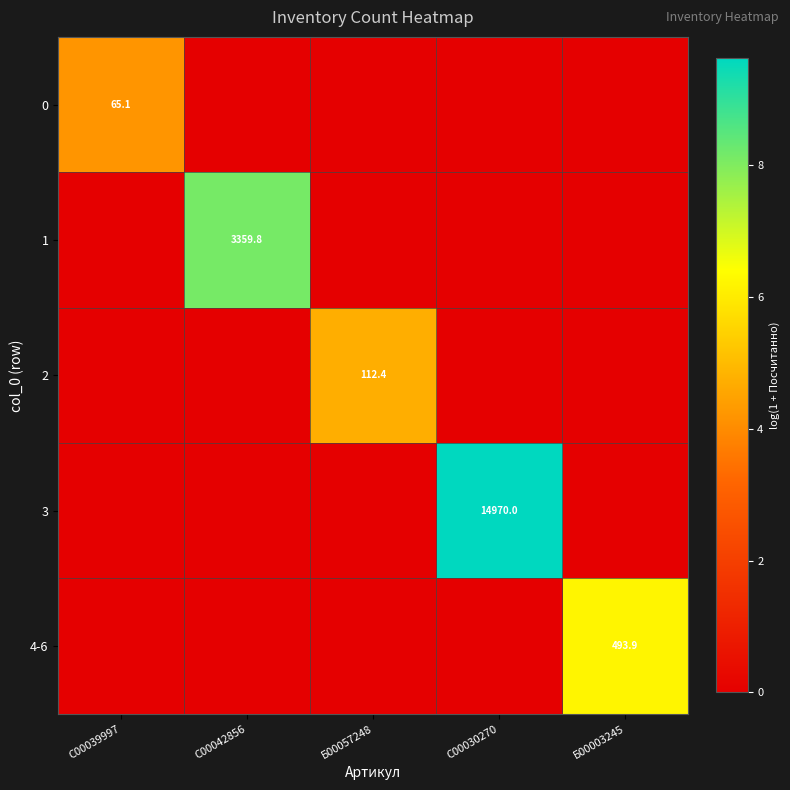

The 0 series shows 117.0 at C00039997. True or false?

False